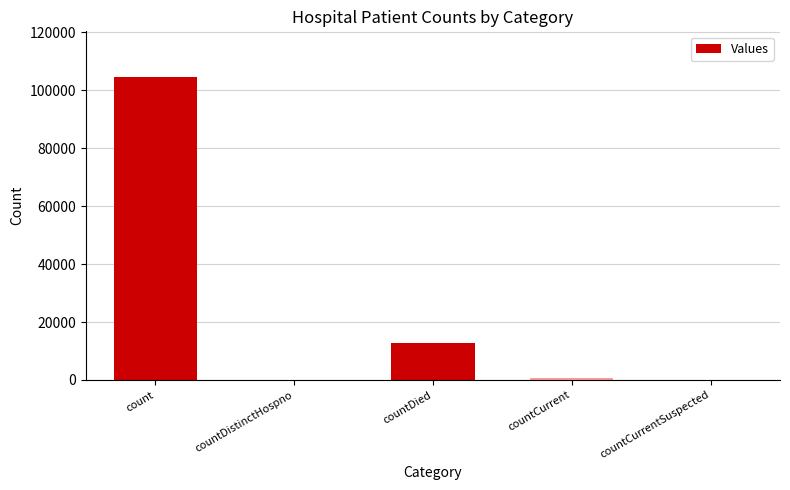

At which label does the data first exceed 778?

count